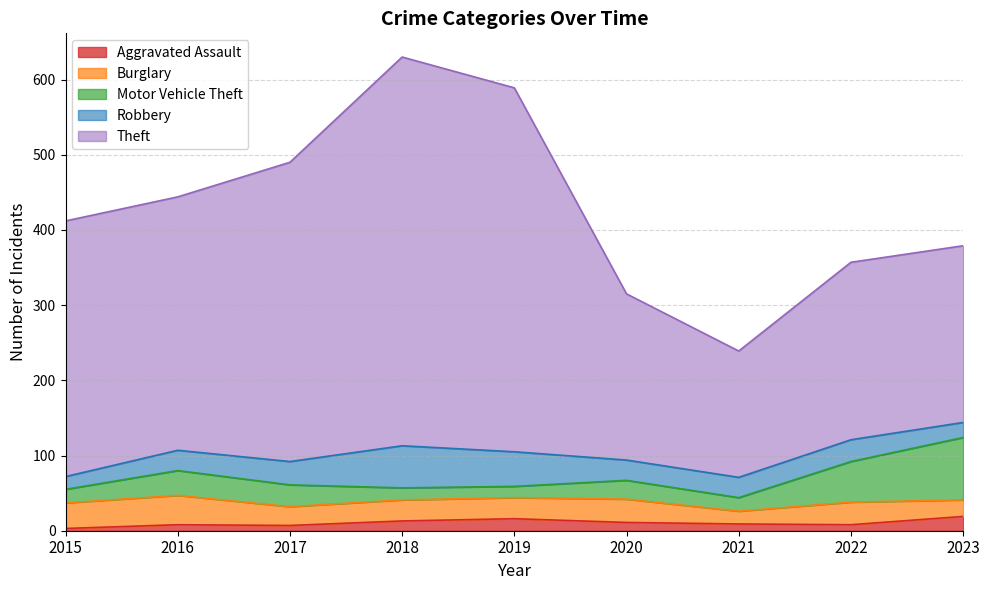

What is the average value of the Aggravated Assault series?

10